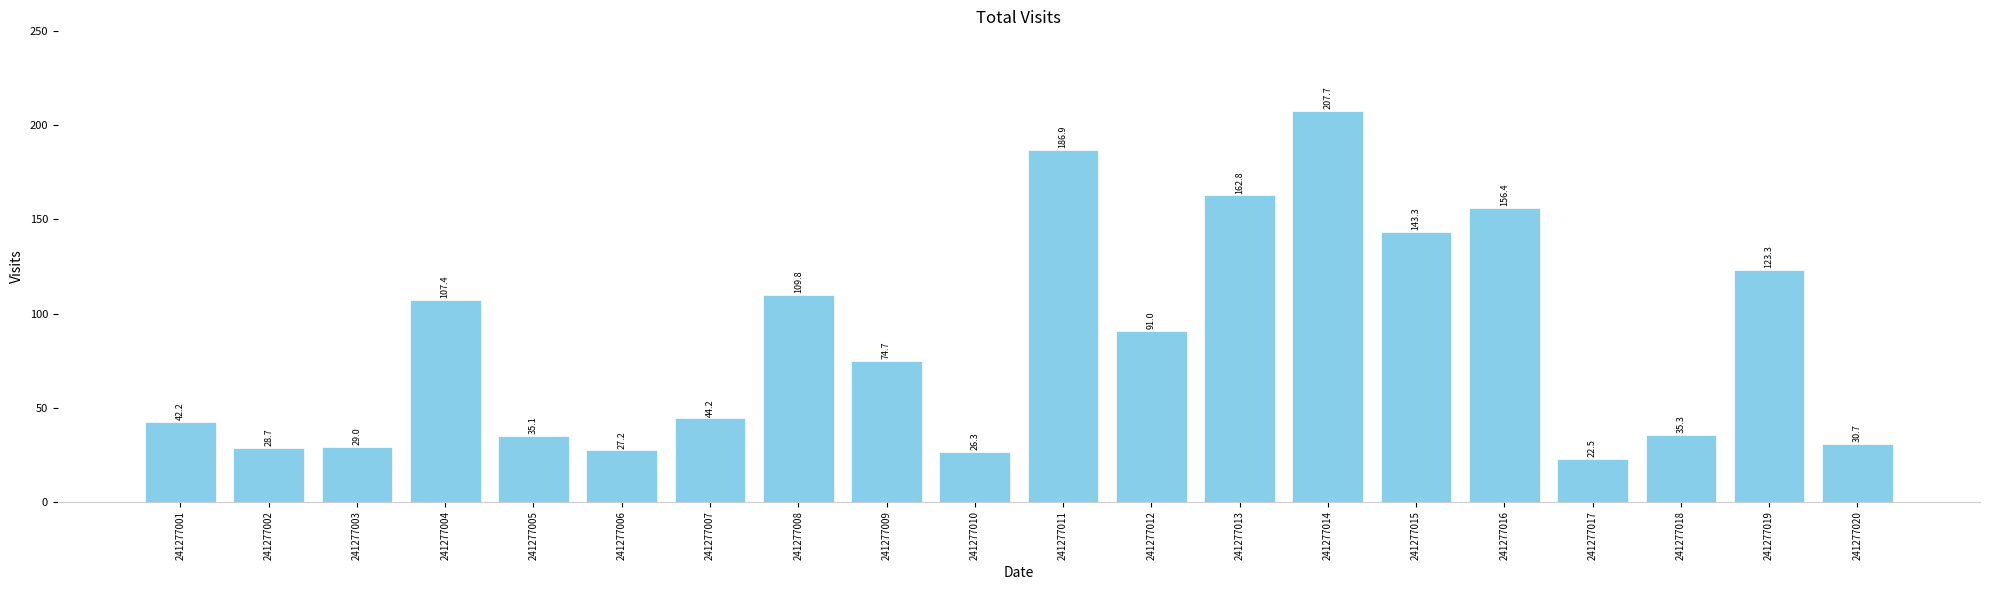

What is the minimum value shown in the chart?

22.5